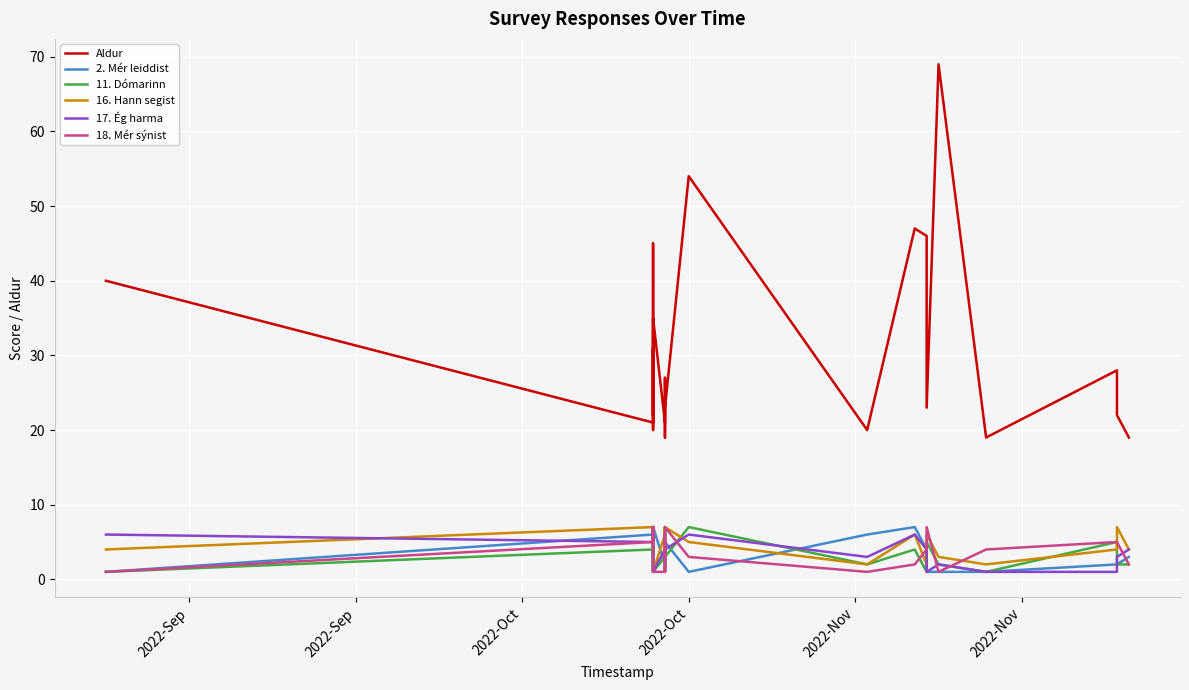

True or false: 18. Mér sýnist has more than 1 interior local peaks.

True